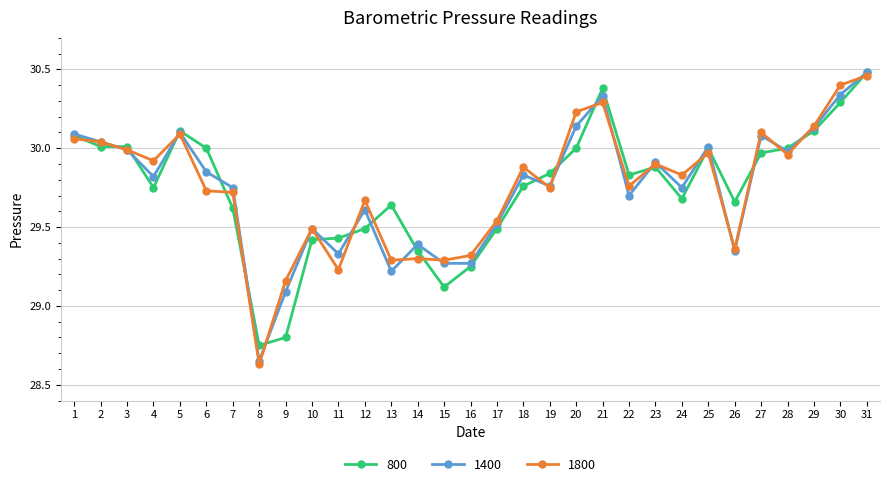

The value of 1400 at 24 is 8.1. True or false?

False